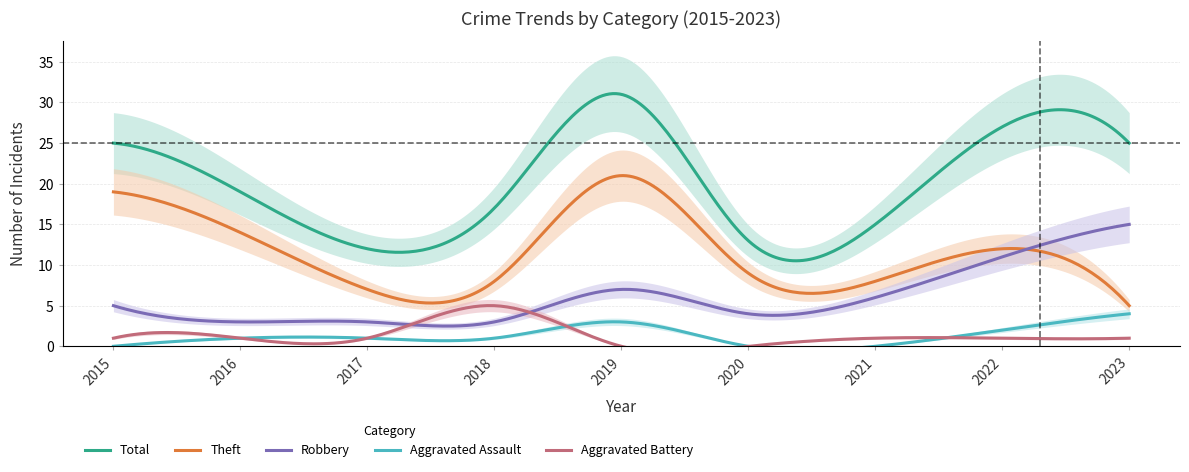

At which label is Aggravated Assault closest to 2?

2022